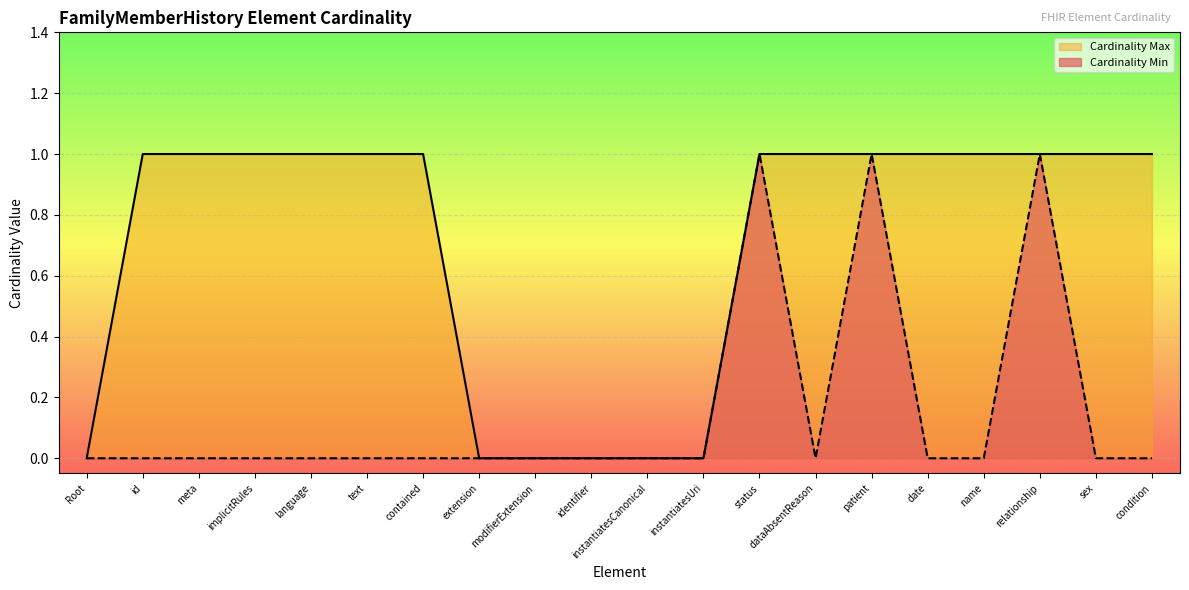

At date, list the series in order from largest to smallest.

Cardinality Max, Cardinality Min